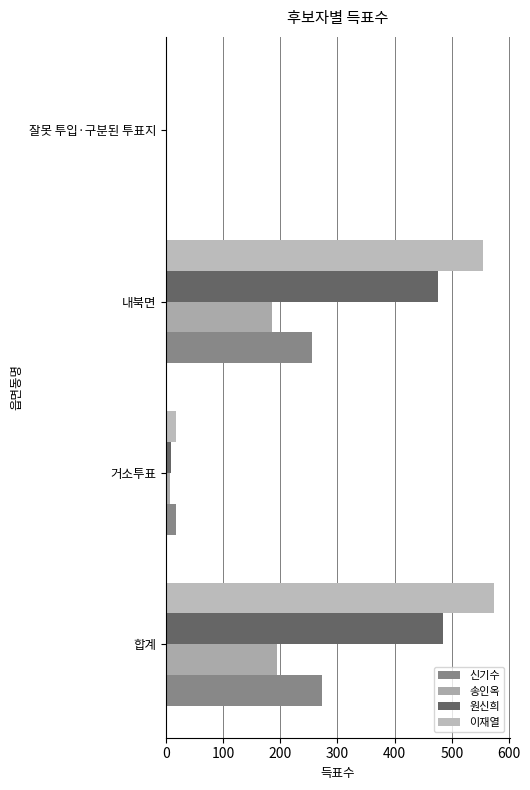

Count the number of categories in the chart.

4